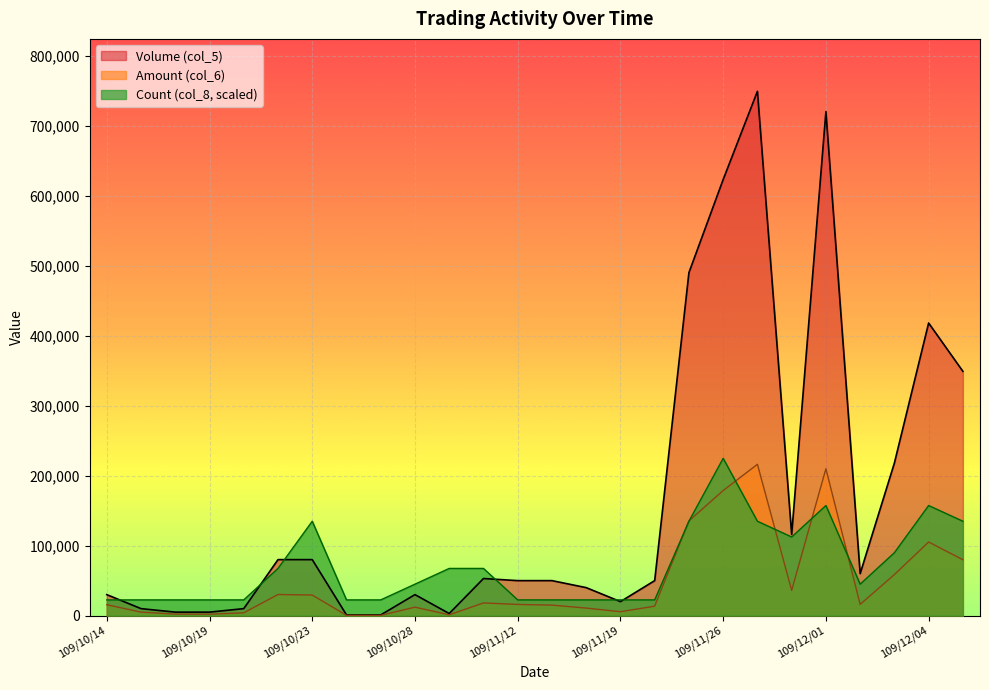

True or false: Amount (col_6) and Count (col_8) cross at least once.

True